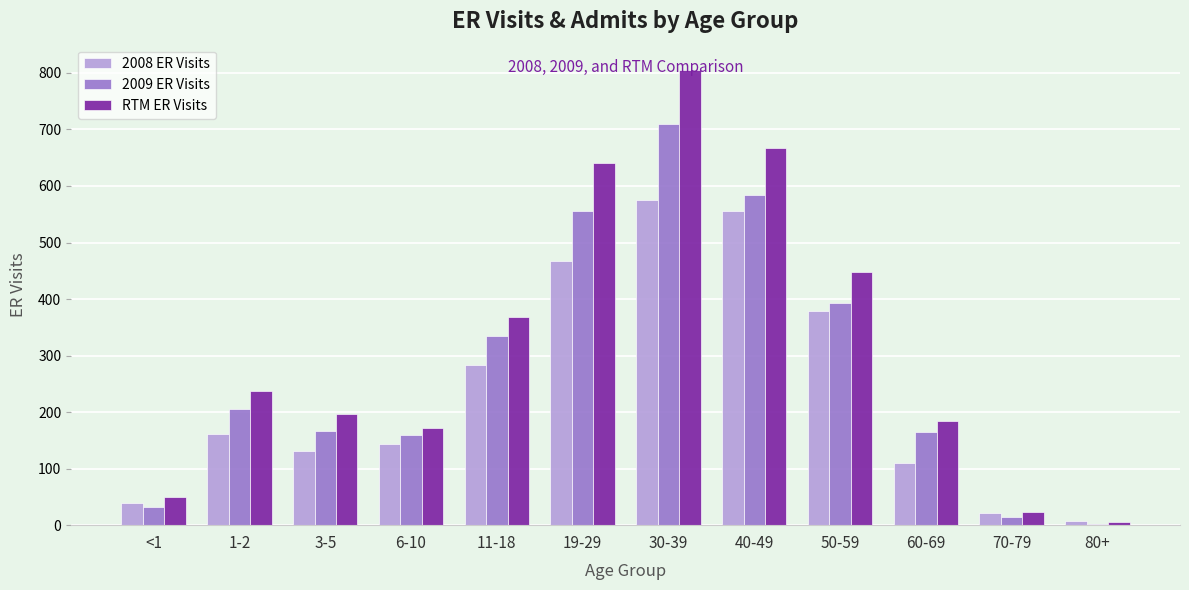

What is the highest value of the RTM ER Visits series?

805